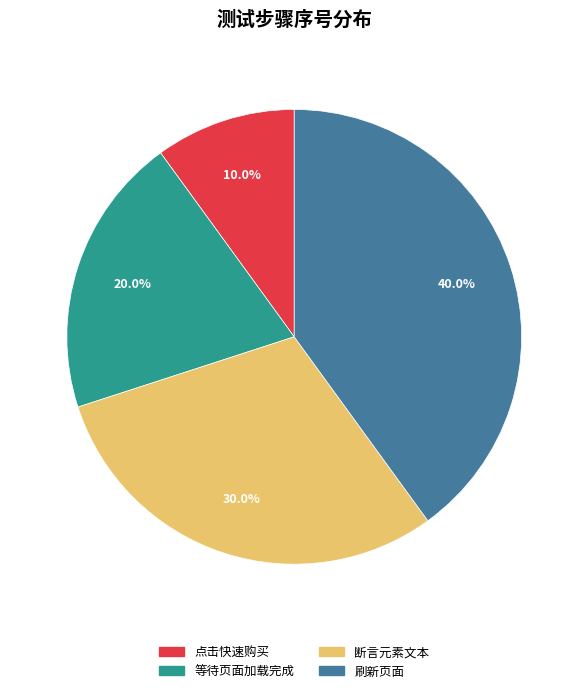

Rank the categories by value from highest to lowest.

刷新页面, 断言元素文本, 等待页面加载完成, 点击快速购买